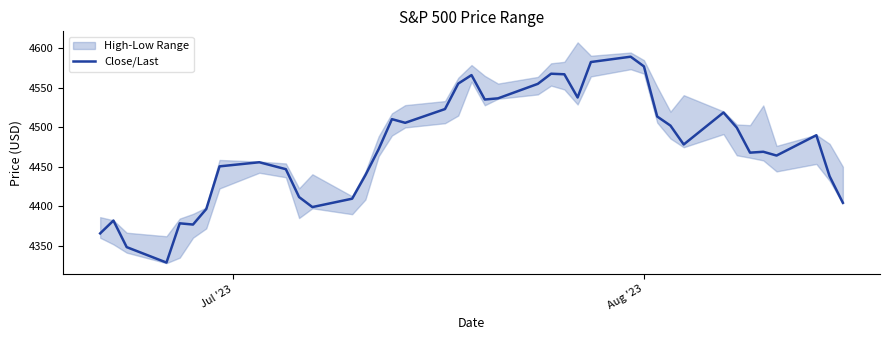

What is the maximum value for Close/Last?

4589.0